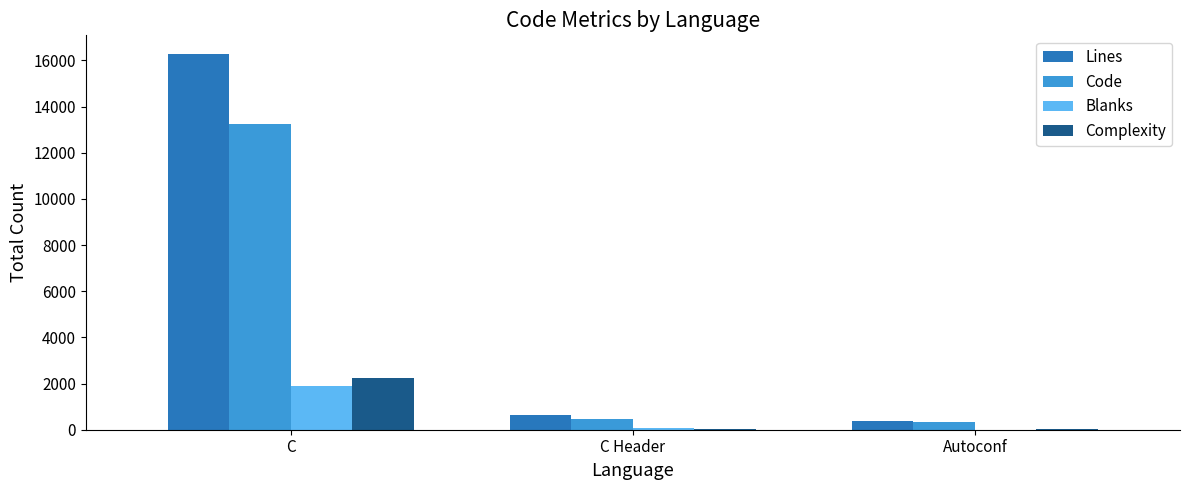

How many groups of bars are there?

3